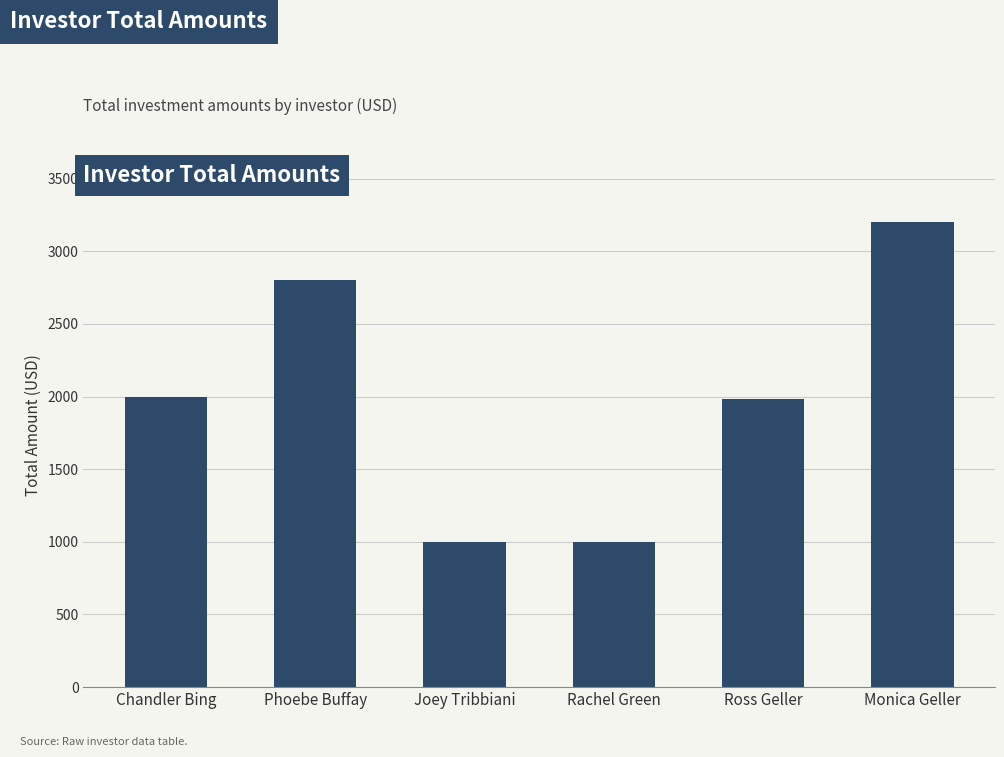

What is the sum of all values?

11985